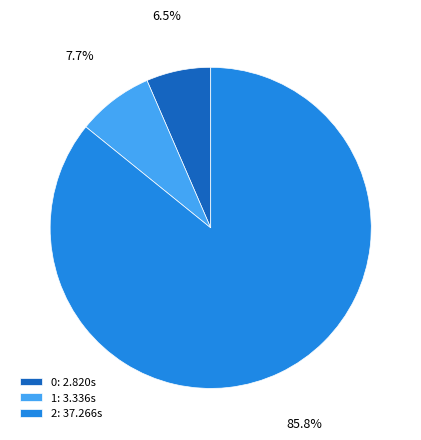

Rank the categories by value from highest to lowest.

2, 1, 0